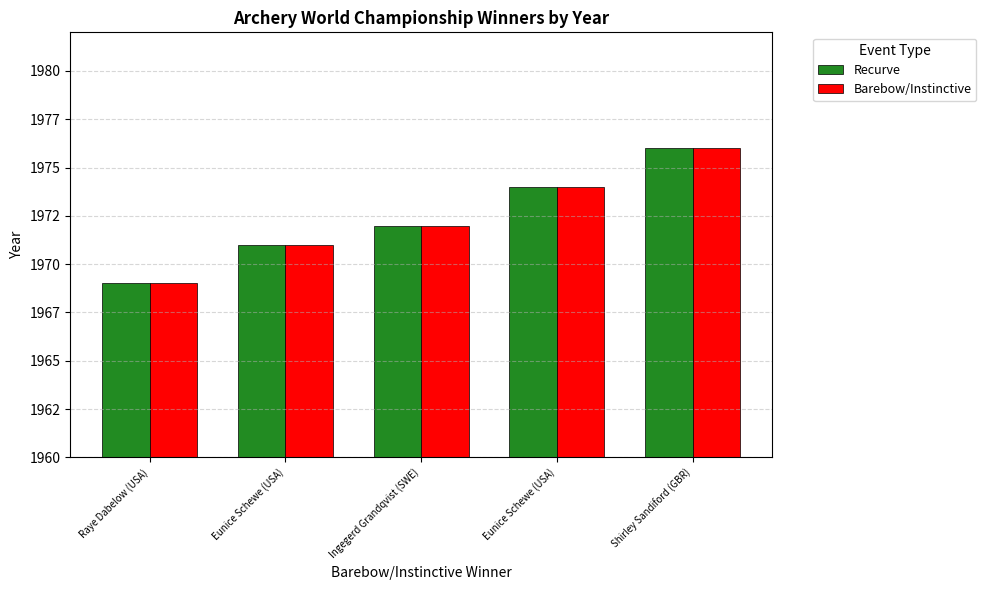

What are all the series names shown in the legend?

Recurve, Barebow/Instinctive